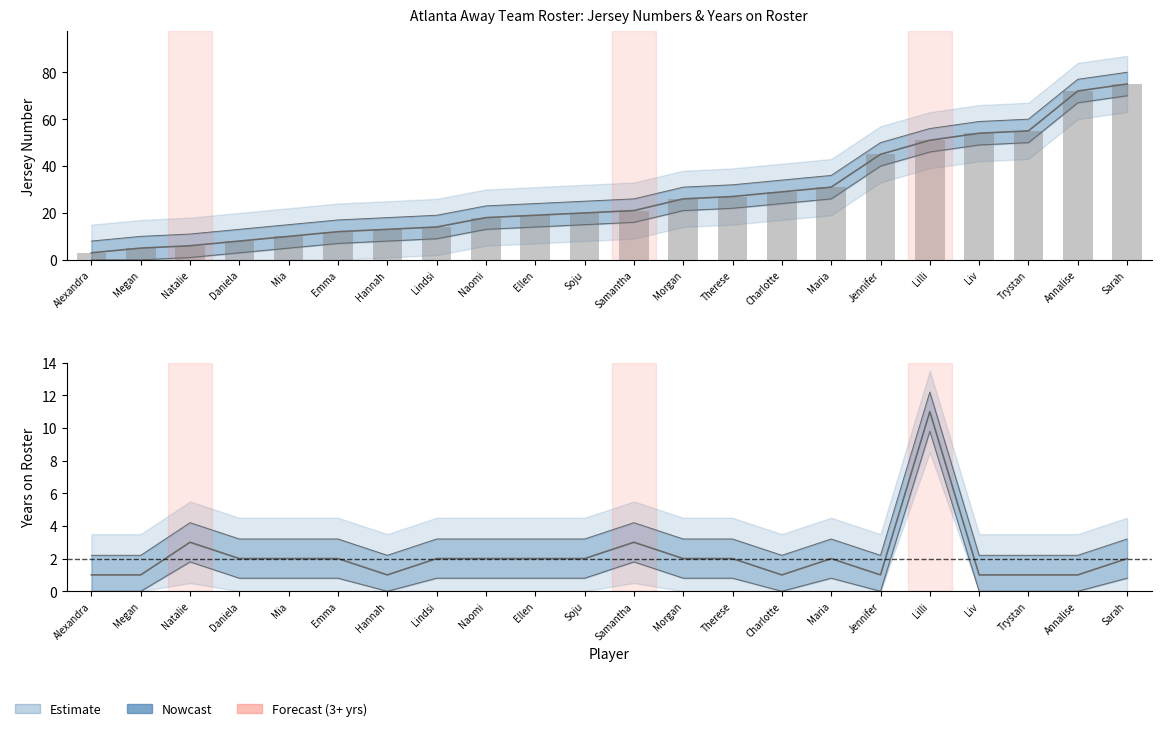

Reading left to right, what are all the values shown in this chart?

Jersey #: 3	5	6	8	10	12	13	14	18	19	20	21	26	27	29	31	45	51	54	55	72	75
Year on Roster: 1	1	3	2	2	2	1	2	2	2	2	3	2	2	1	2	1	11	1	1	1	2